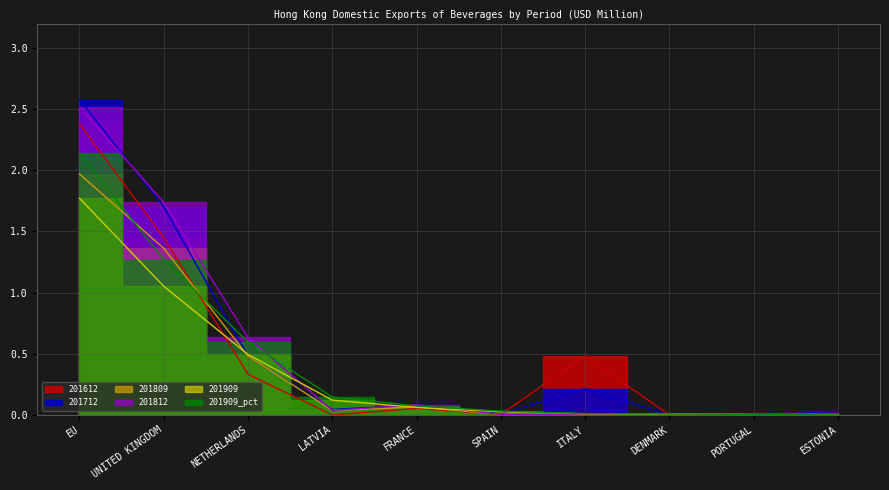

Reading left to right, list all the values displayed in this chart.

201612: 2.4	1.4	0.3	0.0	0.1	0.0	0.5	0.0	0.0	0.0
201712: 2.6	1.7	0.5	0.0	0.1	0.0	0.2	0.0	0.0	0.0
201809: 2.0	1.4	0.5	0.0	0.1	0.0	0.0	0.0	0.0	0.0
201812: 2.5	1.7	0.6	0.0	0.1	0.0	0.0	0.0	0.0	0.0
201909: 1.8	1.1	0.5	0.1	0.1	0.0	0.0	0.0	0.0	0.0
201909_pct: 2.1	1.3	0.6	0.1	0.1	0.0	0.0	0.0	0.0	0.0